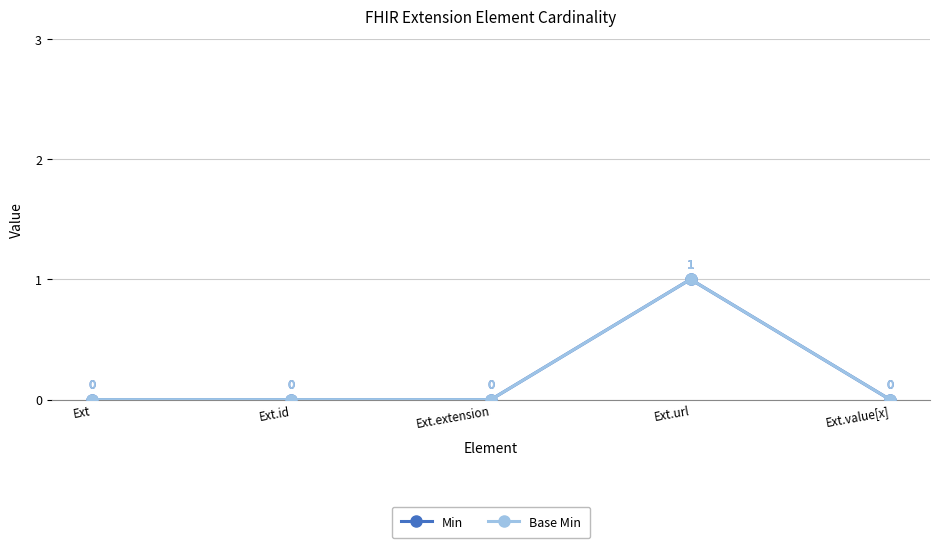

Reading left to right, transcribe all the data shown in this chart.

Min: Ext=0	Ext.id=0	Ext.extension=0	Ext.url=1	Ext.value[x]=0
Base Min: Ext=0	Ext.id=0	Ext.extension=0	Ext.url=1	Ext.value[x]=0